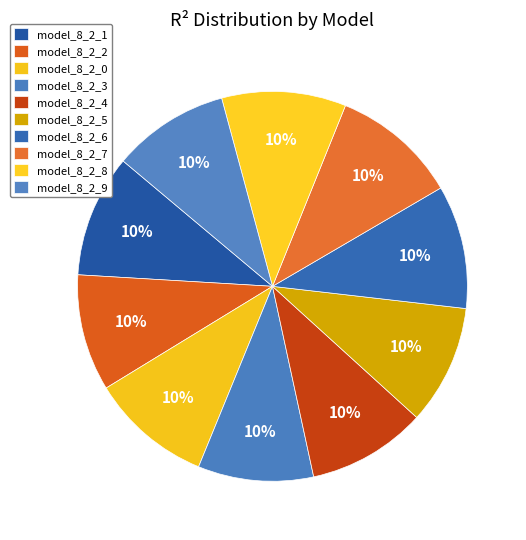

How many slices are in this pie chart?

10